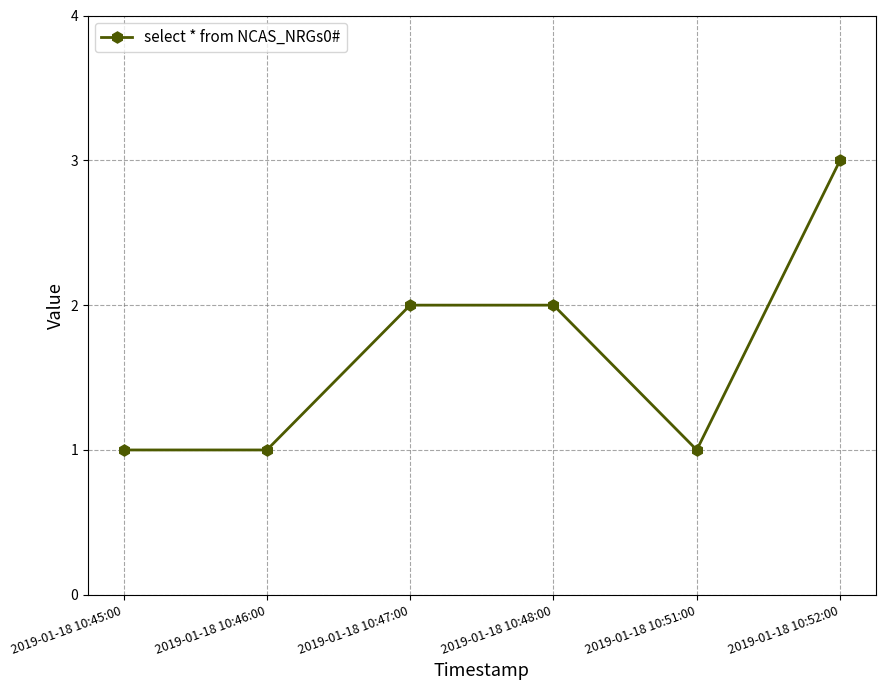

Is this an area chart (filled region under the line)?

No